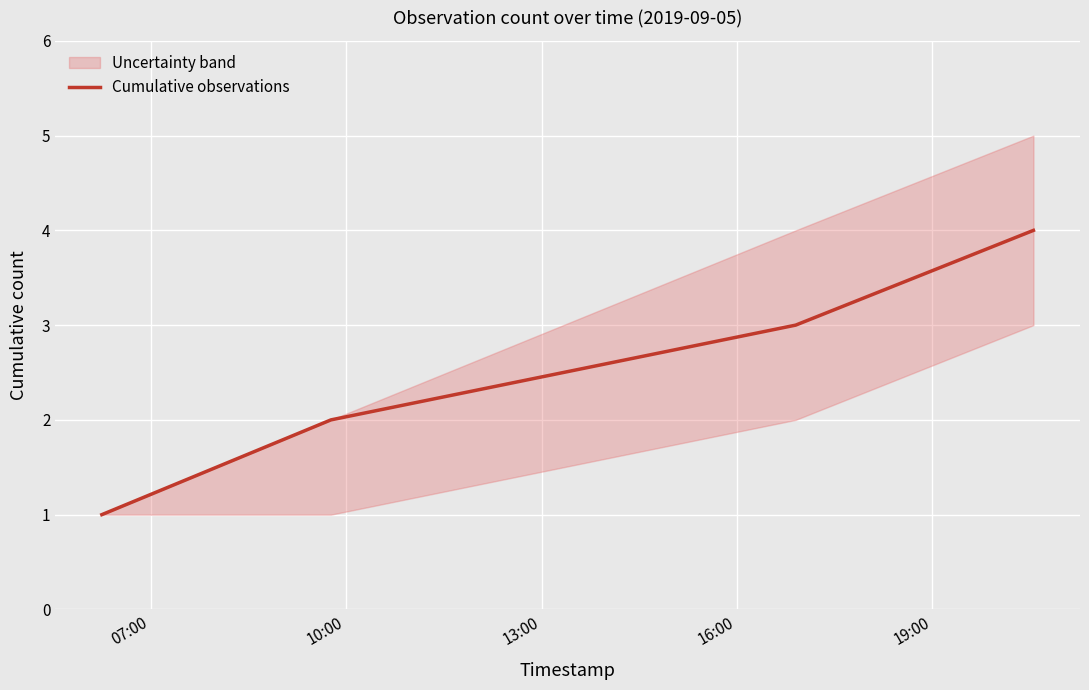

What is the highest value of the Cumulative observations series?

4